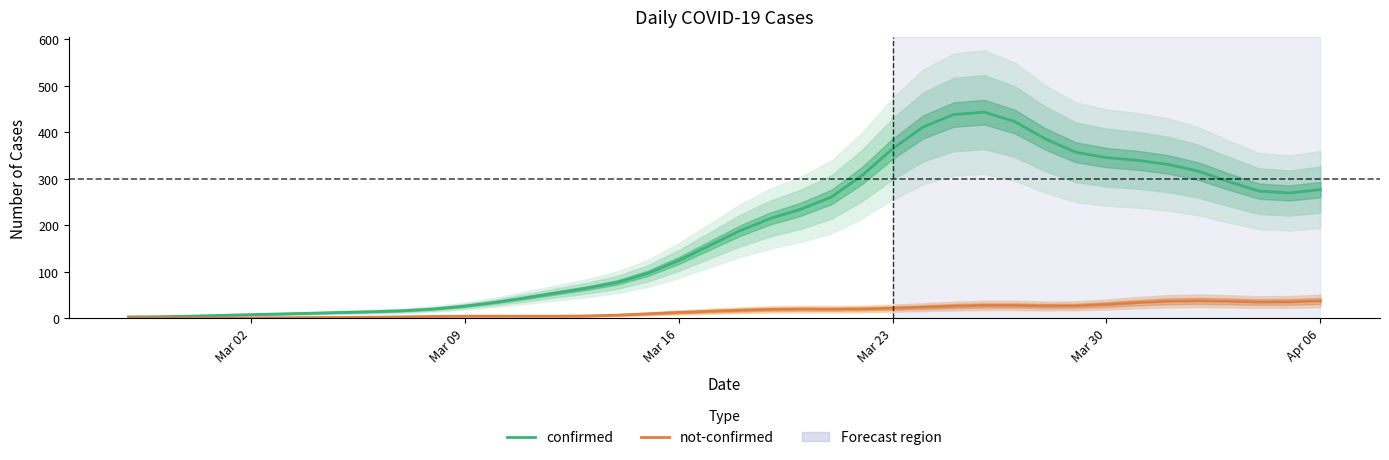

What is the average value of the confirmed series?

181.4